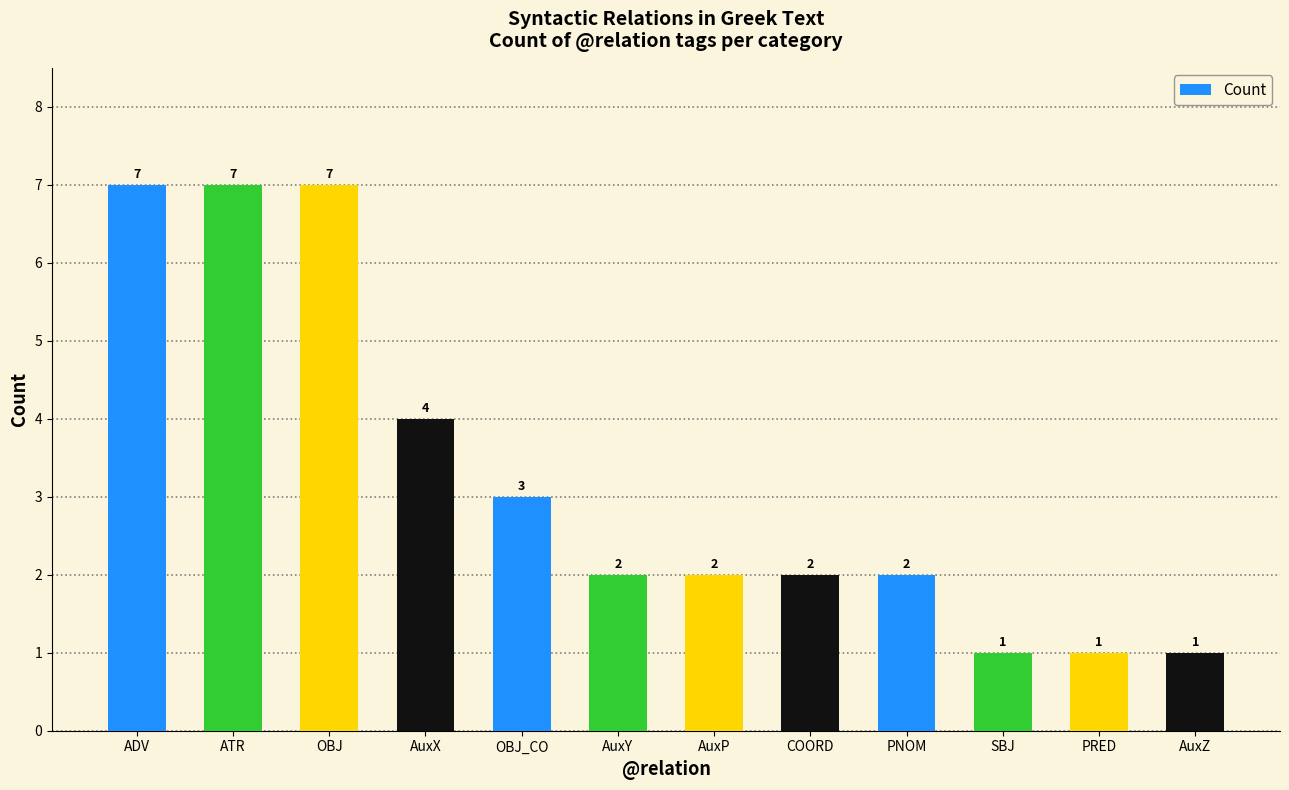

What is the sum of the values at COORD and ADV?

9